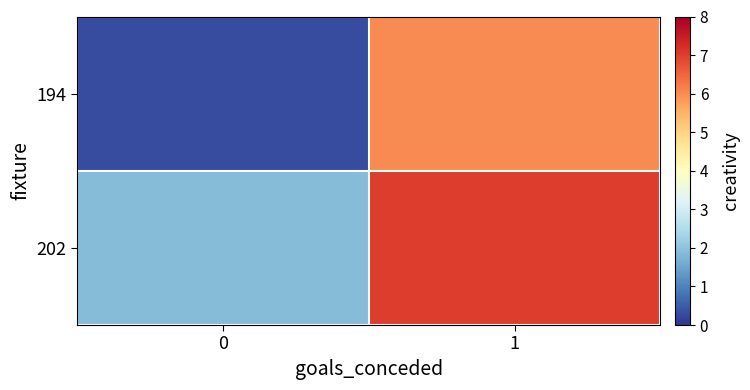

Rank the series by their average value, from lowest to highest.

194, 202